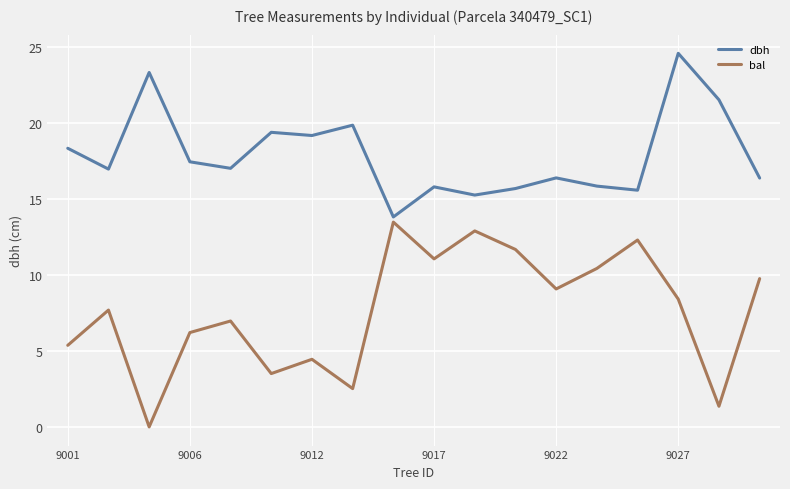

What is the highest value of the dbh series?

24.6